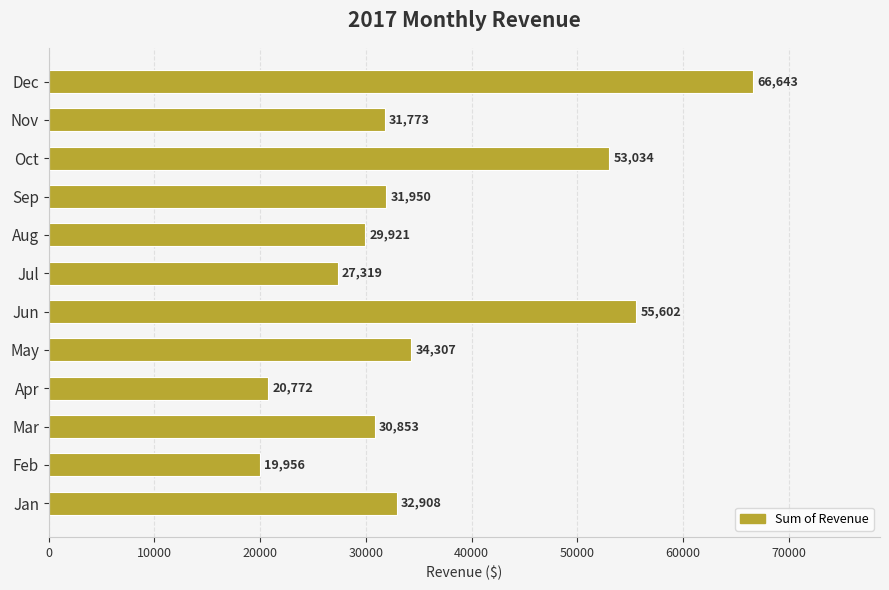

List the labels in order of value, smallest first.

Feb, Apr, Jul, Aug, Mar, Nov, Sep, Jan, May, Oct, Jun, Dec